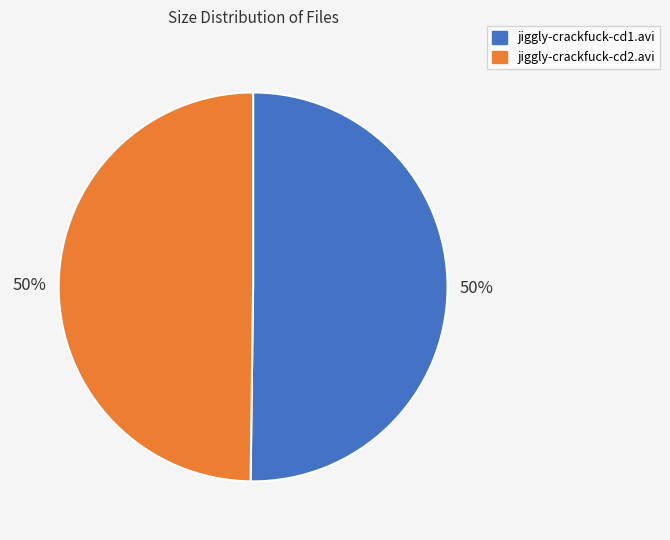

Is the sum of jiggly-crackfuck-cd2.avi and jiggly-crackfuck-cd1.avi greater than half?

Yes